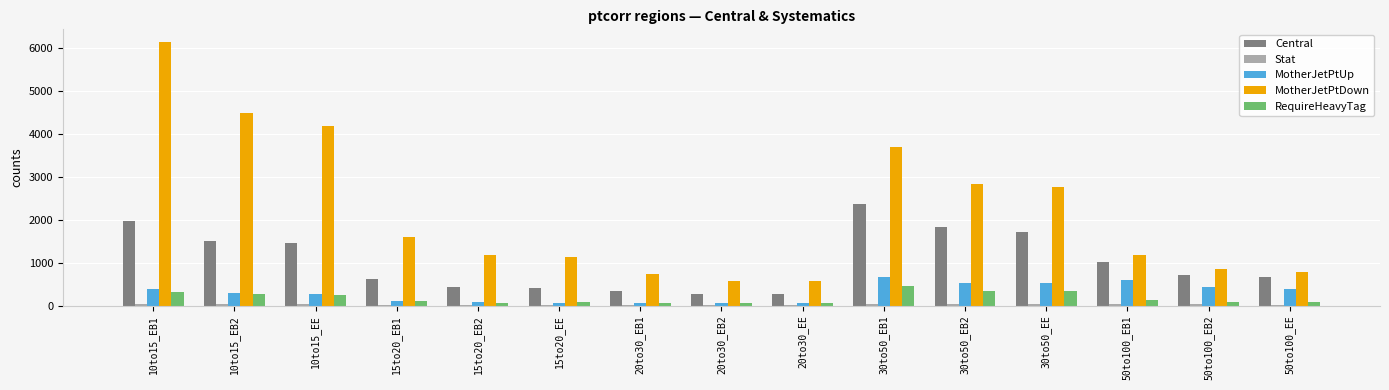

At which label does MotherJetPtDown reach its peak?

10to15_EB1